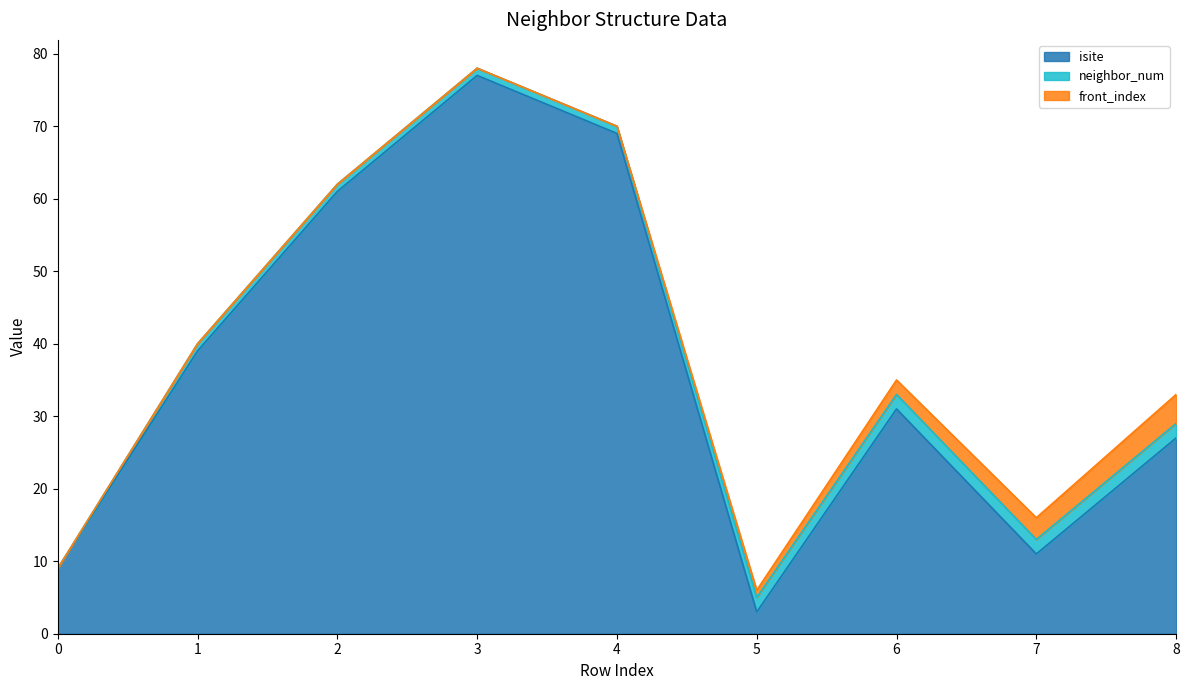

Which series has the largest range (max minus min)?

isite